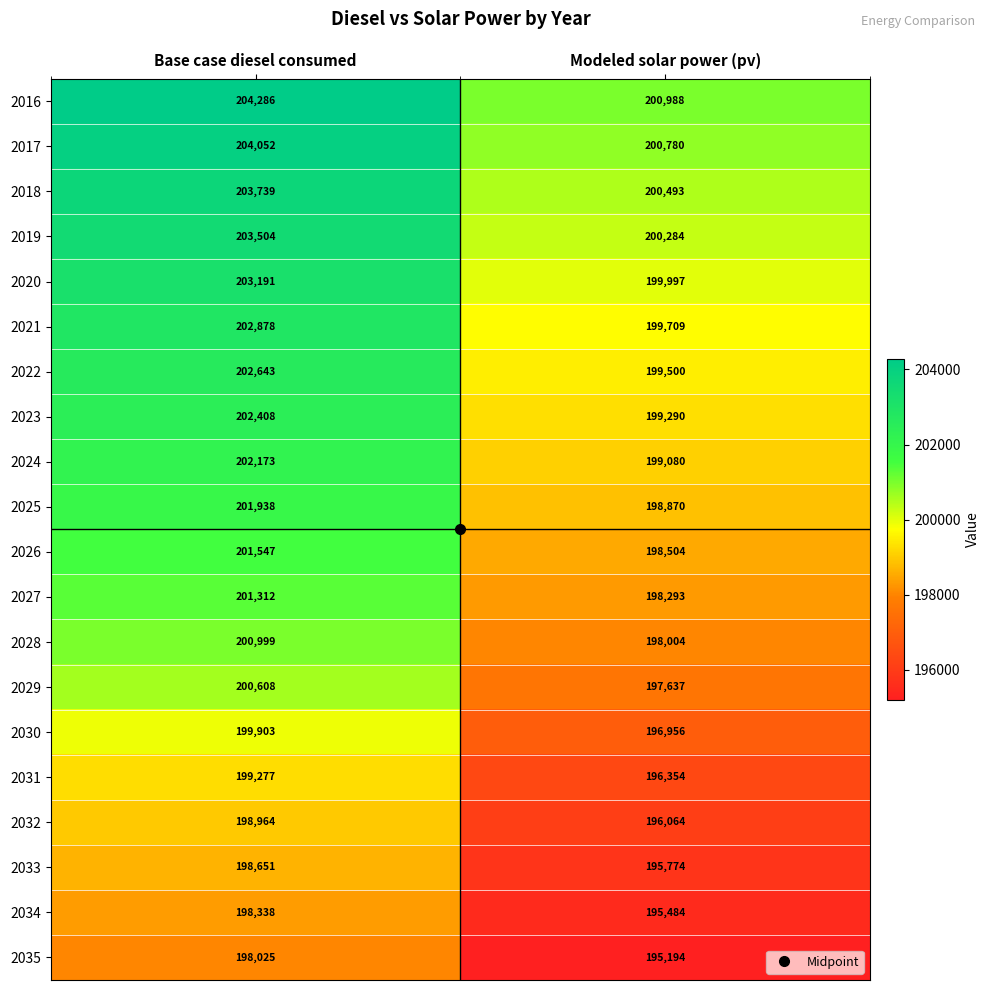

Which series has the largest range (max minus min)?

2016